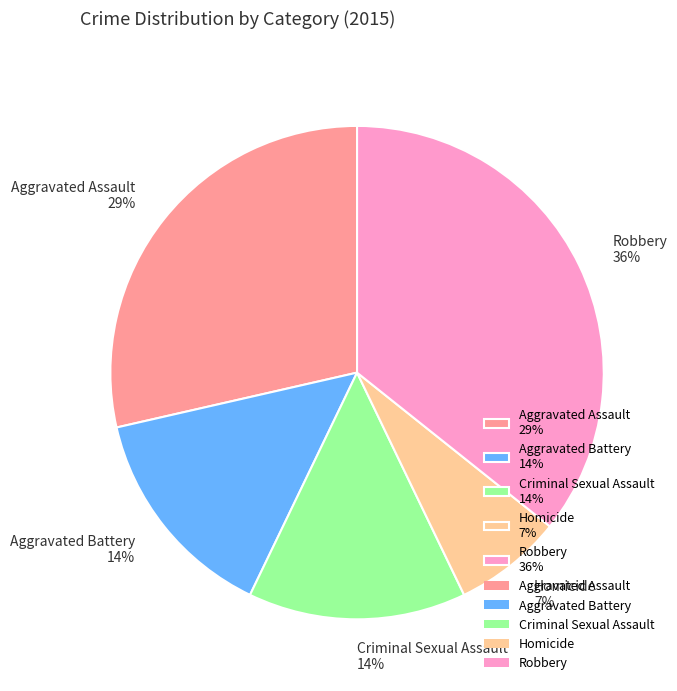

Count the number of slices in the pie.

5